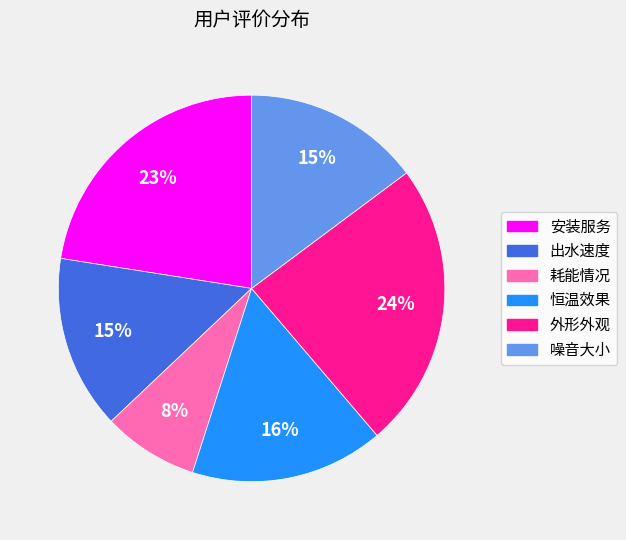

Do 噪音大小 and 安装服务 together represent more than half of the pie?

No